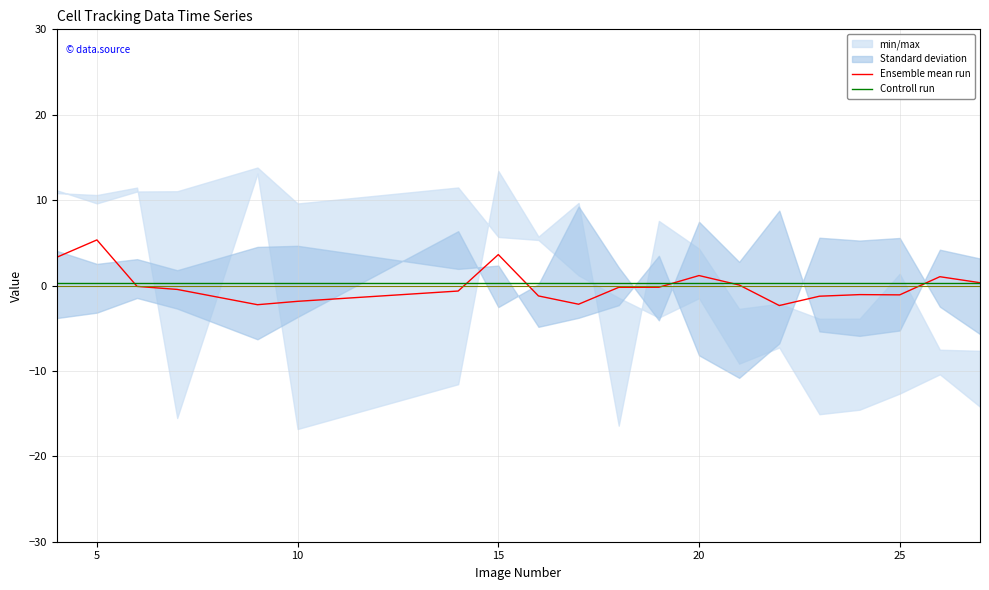

Which series has the widest spread of values?

Ensemble mean run